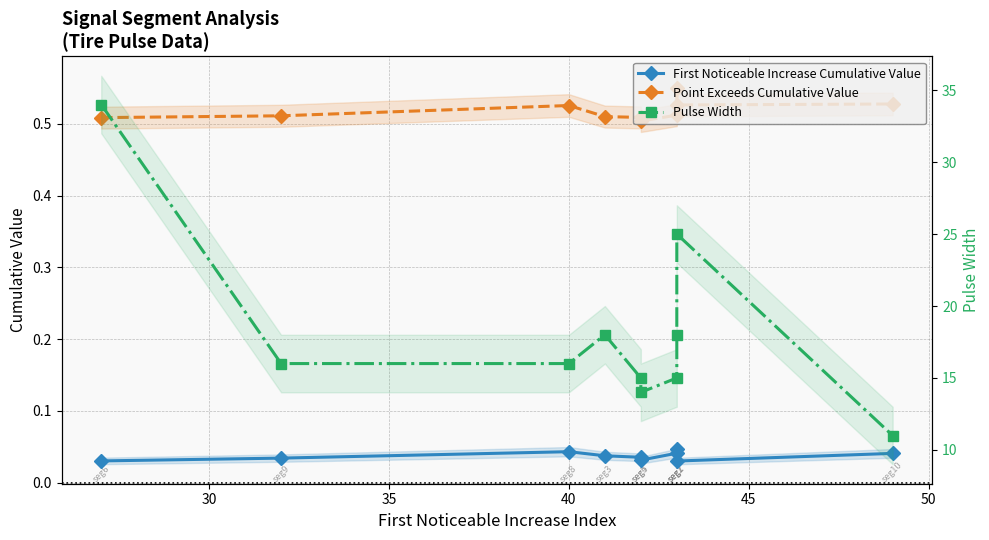

True or false: Point Exceeds Cumulative Value and First Noticeable Increase Cumulative Value cross at least once.

False